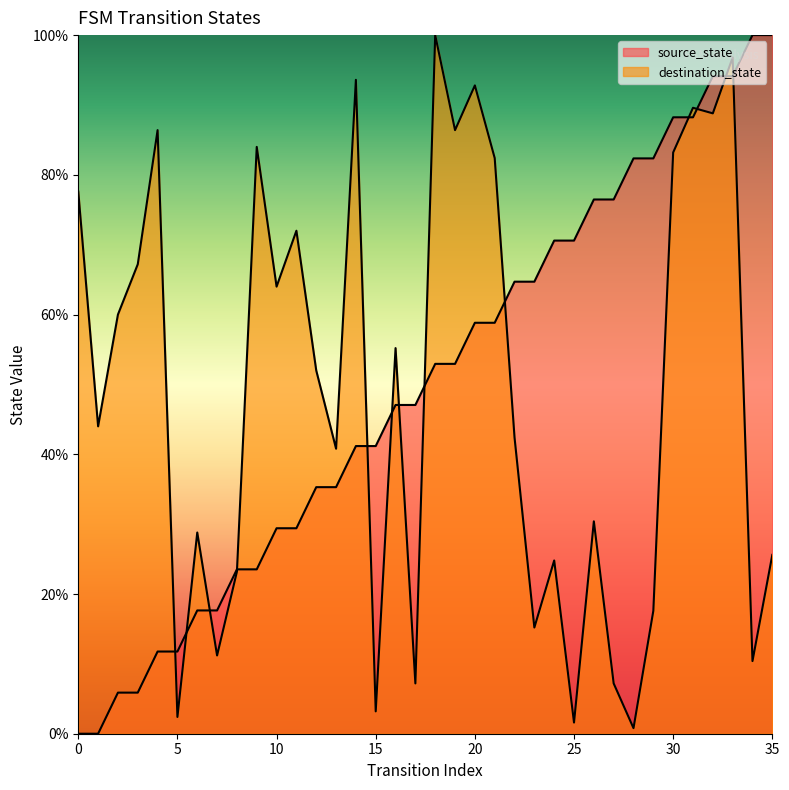

Reading right to left, what are all the values shown in this chart?

source_state: 100.0	100.0	94.1	94.1	88.2	88.2	82.4	82.4	76.5	76.5	70.6	70.6	64.7	64.7	58.8	58.8	52.9	52.9	47.1	47.1	41.2	41.2	35.3	35.3	29.4	29.4	23.5	23.5	17.6	17.6	11.8	11.8	5.9	5.9	0.0	0.0
destination_state: 25.6	10.4	96.8	88.8	89.6	83.2	17.6	0.8	7.2	30.4	1.6	24.8	15.2	42.4	82.4	92.8	86.4	100.0	7.2	55.2	3.2	93.6	40.8	52.0	72.0	64.0	84.0	23.2	11.2	28.8	2.4	86.4	67.2	60.0	44.0	77.6